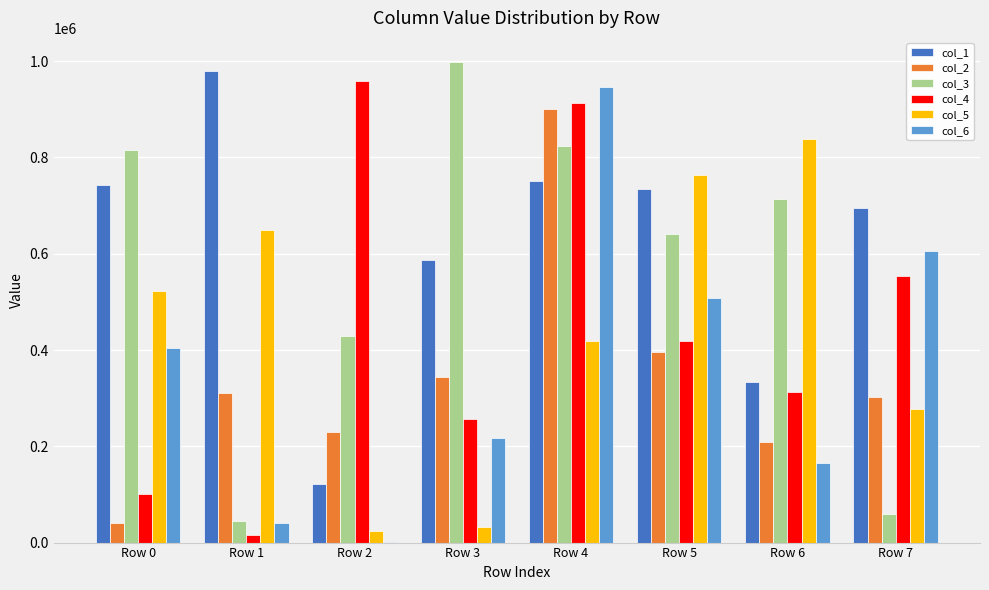

How many data points does each series have?

8